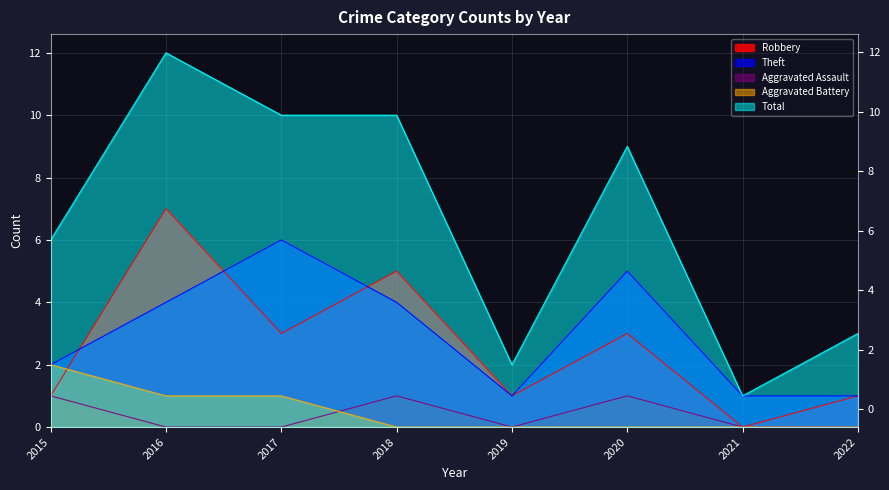

Reading left to right, what are all the values shown in this chart?

Robbery: 2015=1	2016=7	2017=3	2018=5	2019=1	2020=3	2021=0	2022=1
Theft: 2015=2	2016=4	2017=6	2018=4	2019=1	2020=5	2021=1	2022=1
Aggravated Assault: 2015=1	2016=0	2017=0	2018=1	2019=0	2020=1	2021=0	2022=0
Aggravated Battery: 2015=2	2016=1	2017=1	2018=0	2019=0	2020=0	2021=0	2022=0
Total: 2015=6	2016=12	2017=10	2018=10	2019=2	2020=9	2021=1	2022=3